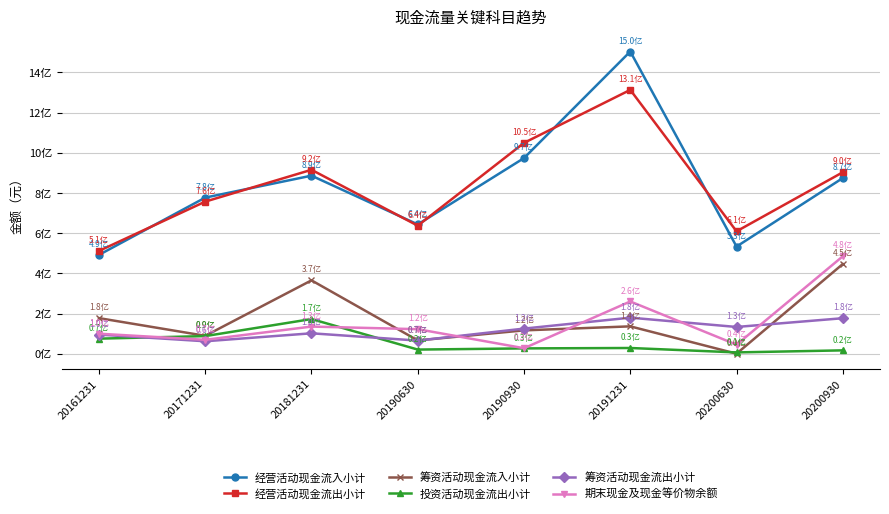

What is the difference between the 经营活动现金流入小计 values at 20191231 and 20161231?

1012338856.6